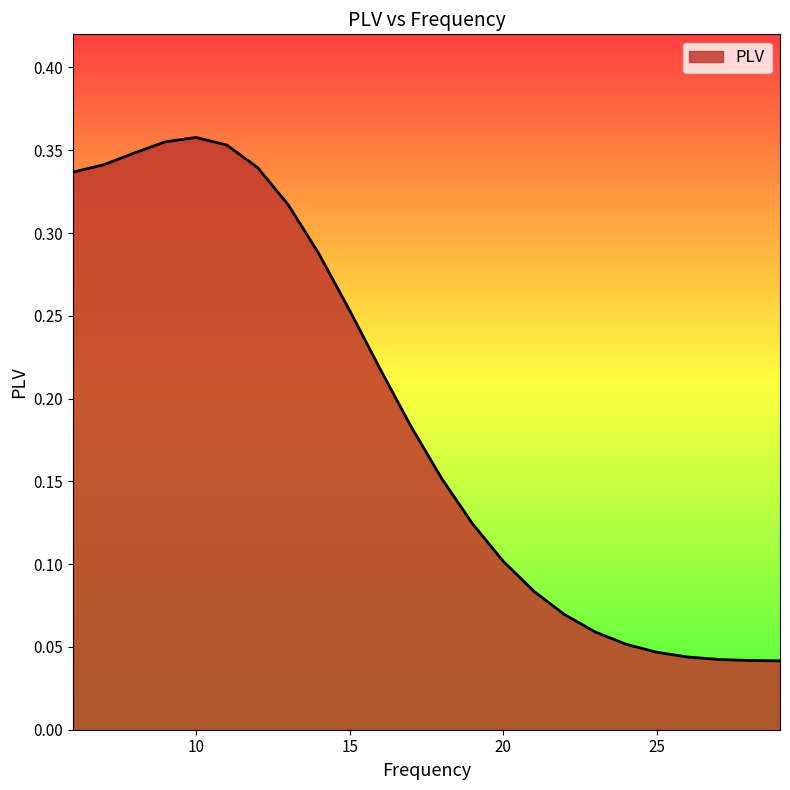

Does the chart have visible grid lines?

No